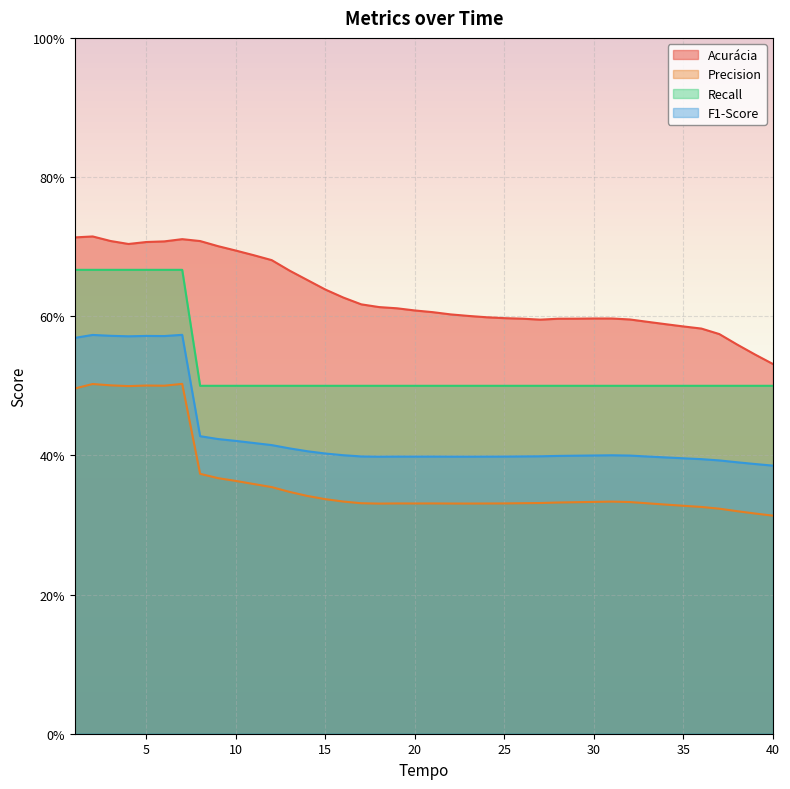

How many data points does each series have?

40